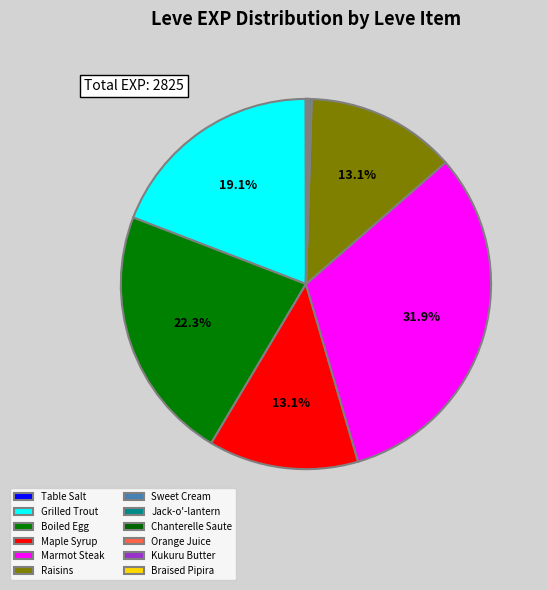

The Jack-o'-lantern slice represents 0% of the pie. True or false?

True